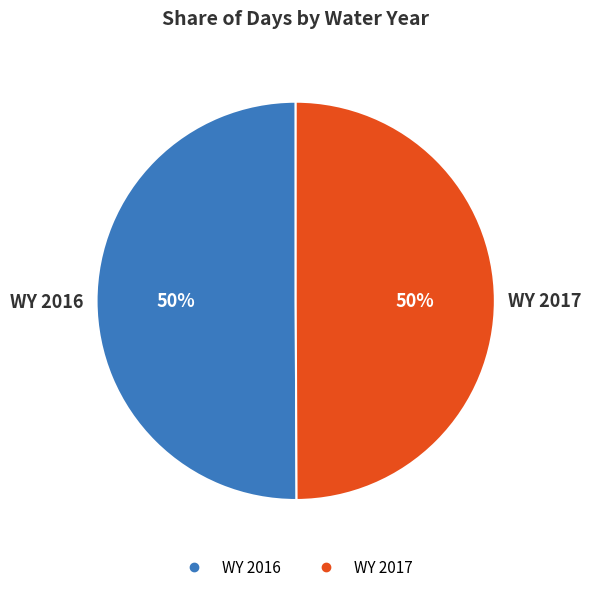

Do WY 2017 and WY 2016 together represent more than half of the pie?

Yes